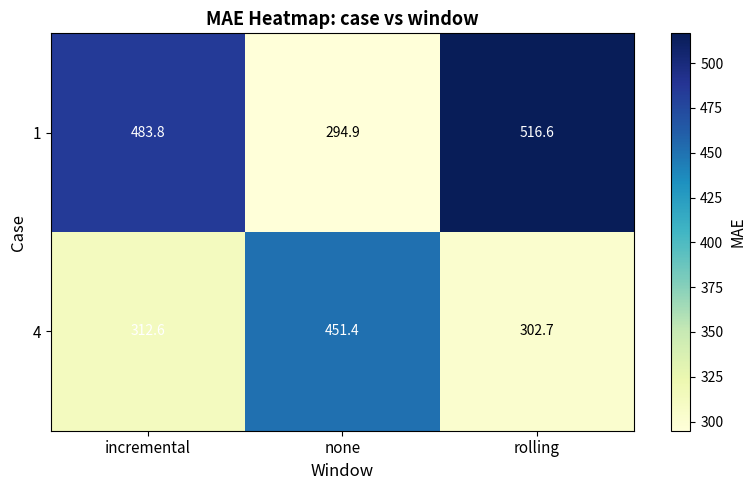

True or false: 1 has a value of 190.3 at none.

False